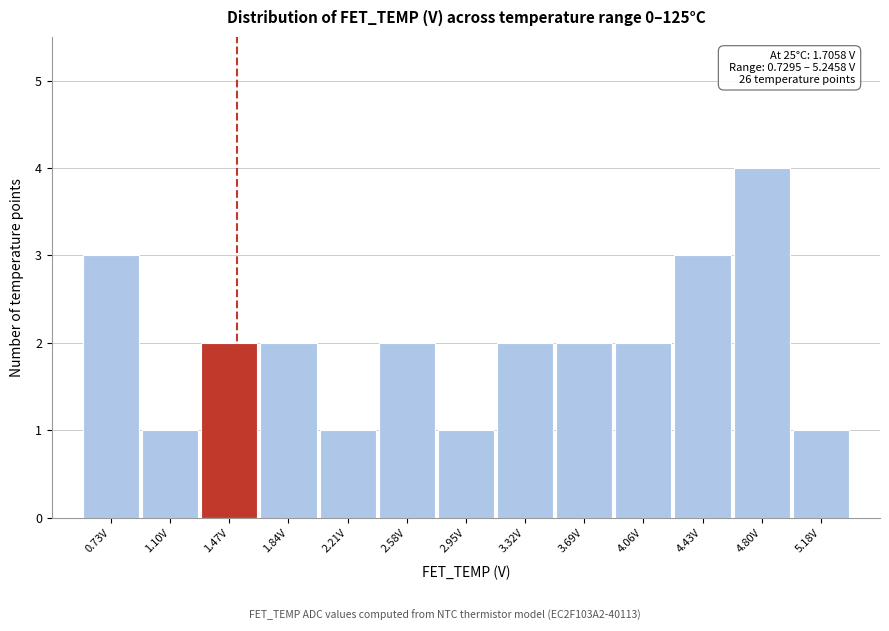

Reading left to right, extract all data points from this chart.

0.73V=3	1.10V=1	1.47V=2	1.84V=2	2.21V=1	2.58V=2	2.95V=1	3.32V=2	3.69V=2	4.06V=2	4.43V=3	4.80V=4	5.18V=1